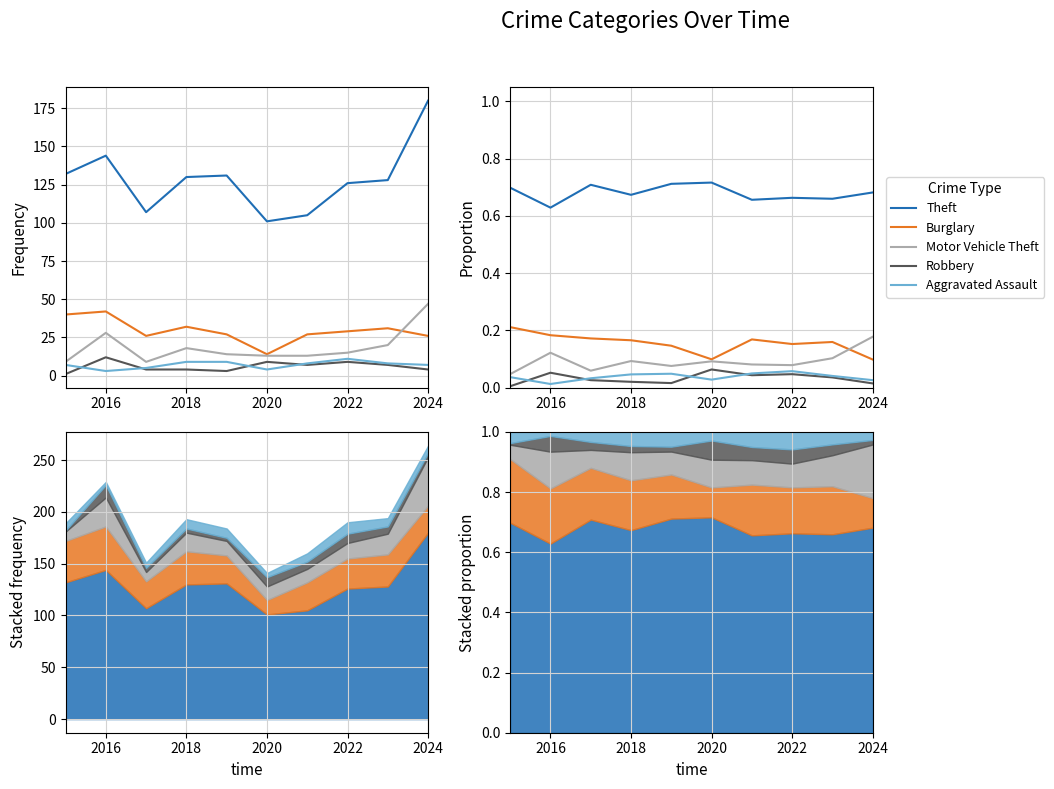

Read the Motor Vehicle Theft value at 2024.

0.2